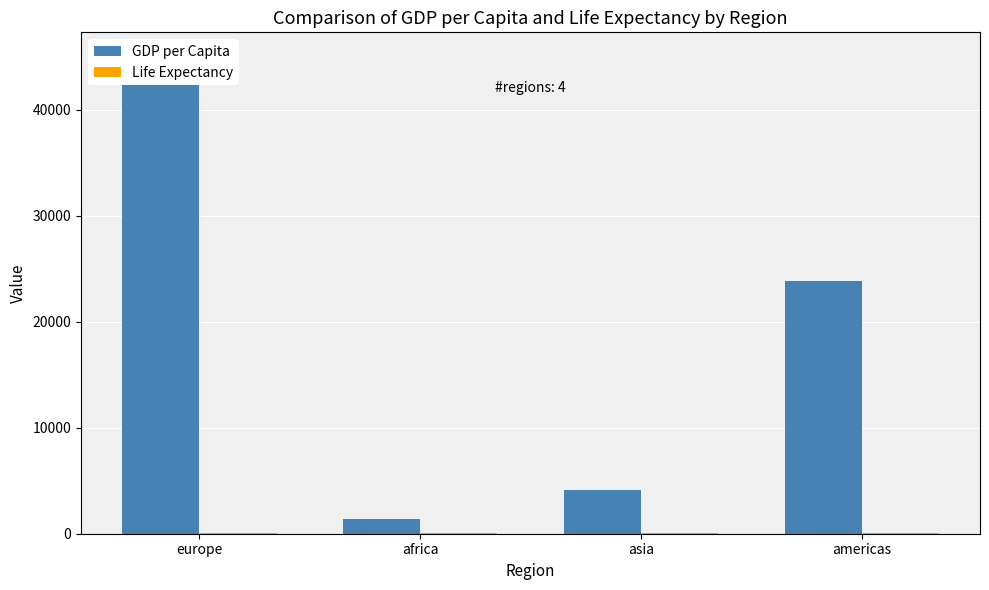

What is the sum of all GDP per Capita values?

74422.9